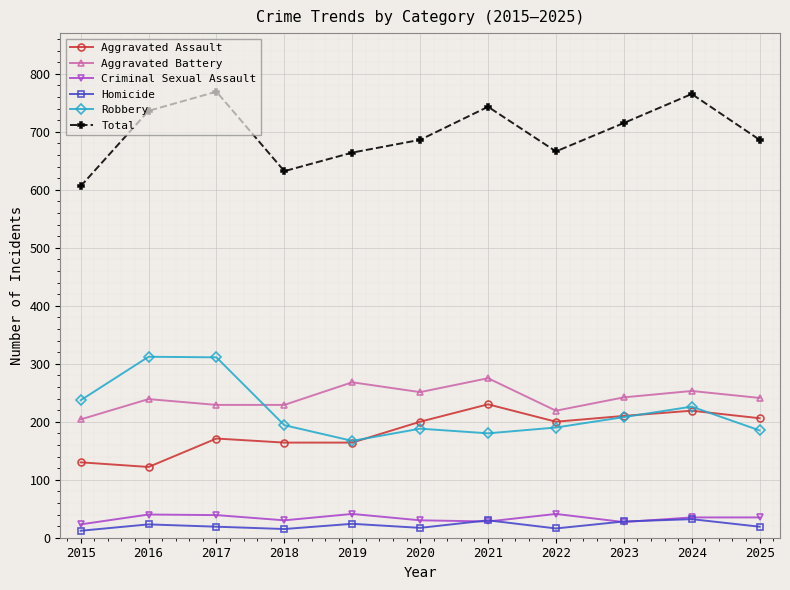

What is the minimum value for Aggravated Assault?

122